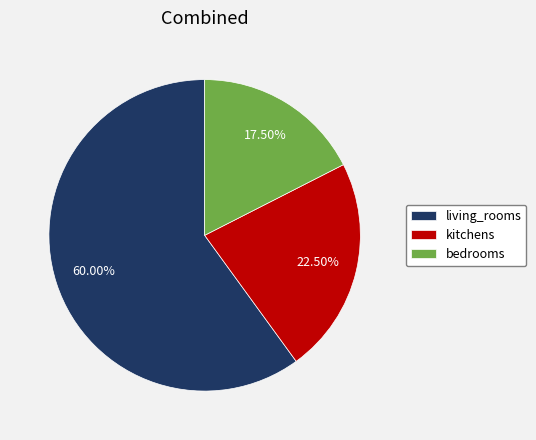

What is the smallest slice in the pie chart?

bedrooms